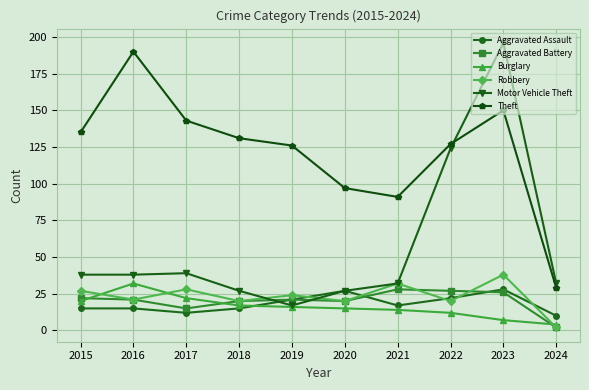

True or false: Robbery has a value of 32 at 2021.

True